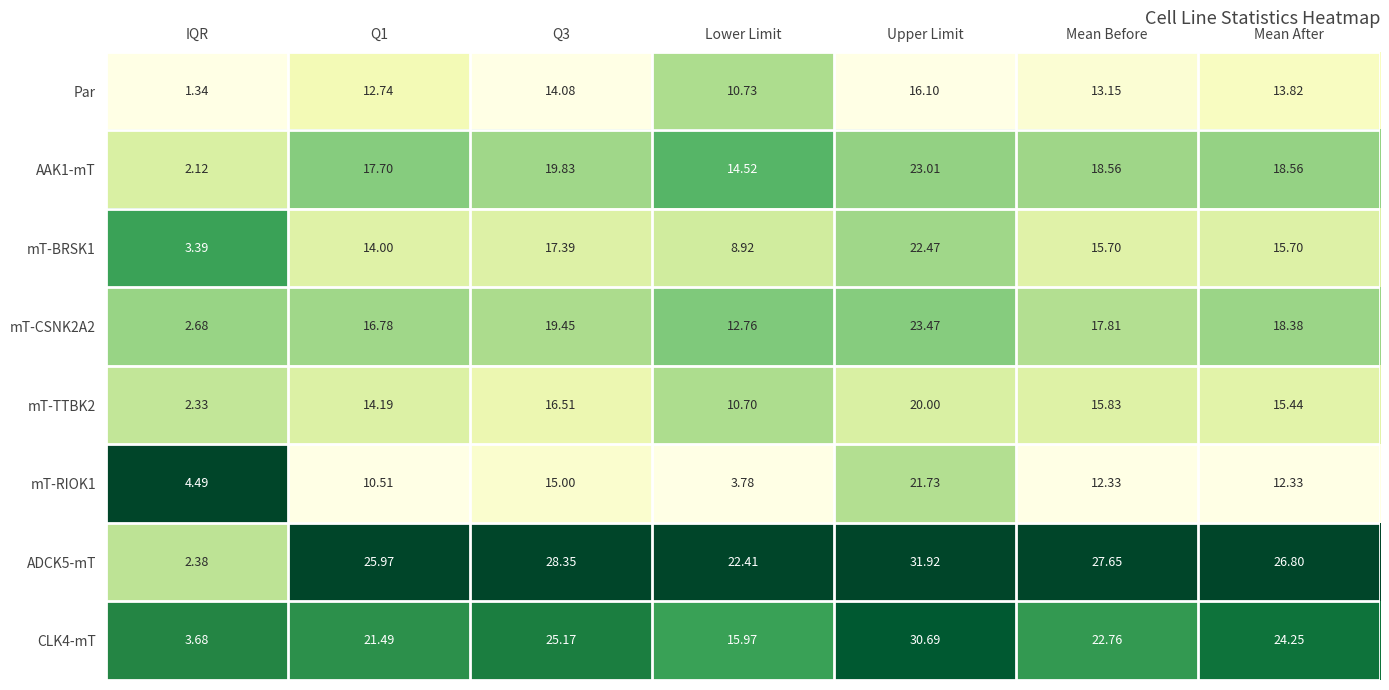

Is the value of CLK4-mT at Mean After greater than the value of ADCK5-mT at Q1?

No